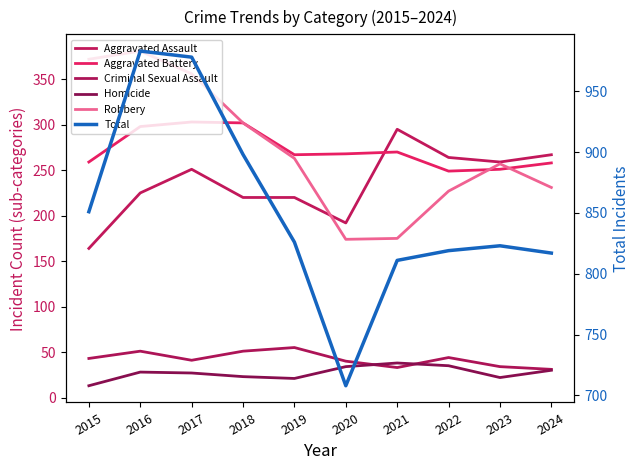

Reading left to right, list all the values displayed in this chart.

Aggravated Assault: 164	225	251	220	220	192	295	264	259	267
Aggravated Battery: 259	298	303	302	267	268	270	249	251	258
Criminal Sexual Assault: 43	51	41	51	55	40	33	44	34	31
Homicide: 13	28	27	23	21	34	38	35	22	30
Robbery: 372	381	356	302	263	174	175	227	257	231
Total: 851	983	978	898	826	708	811	819	823	817